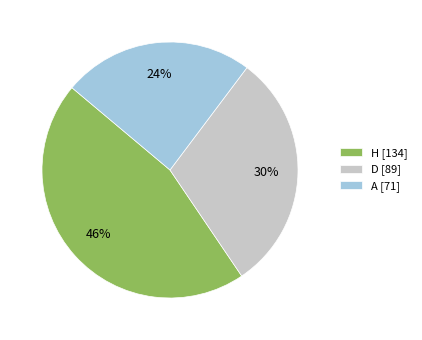

Which category has the biggest portion of the pie?

H